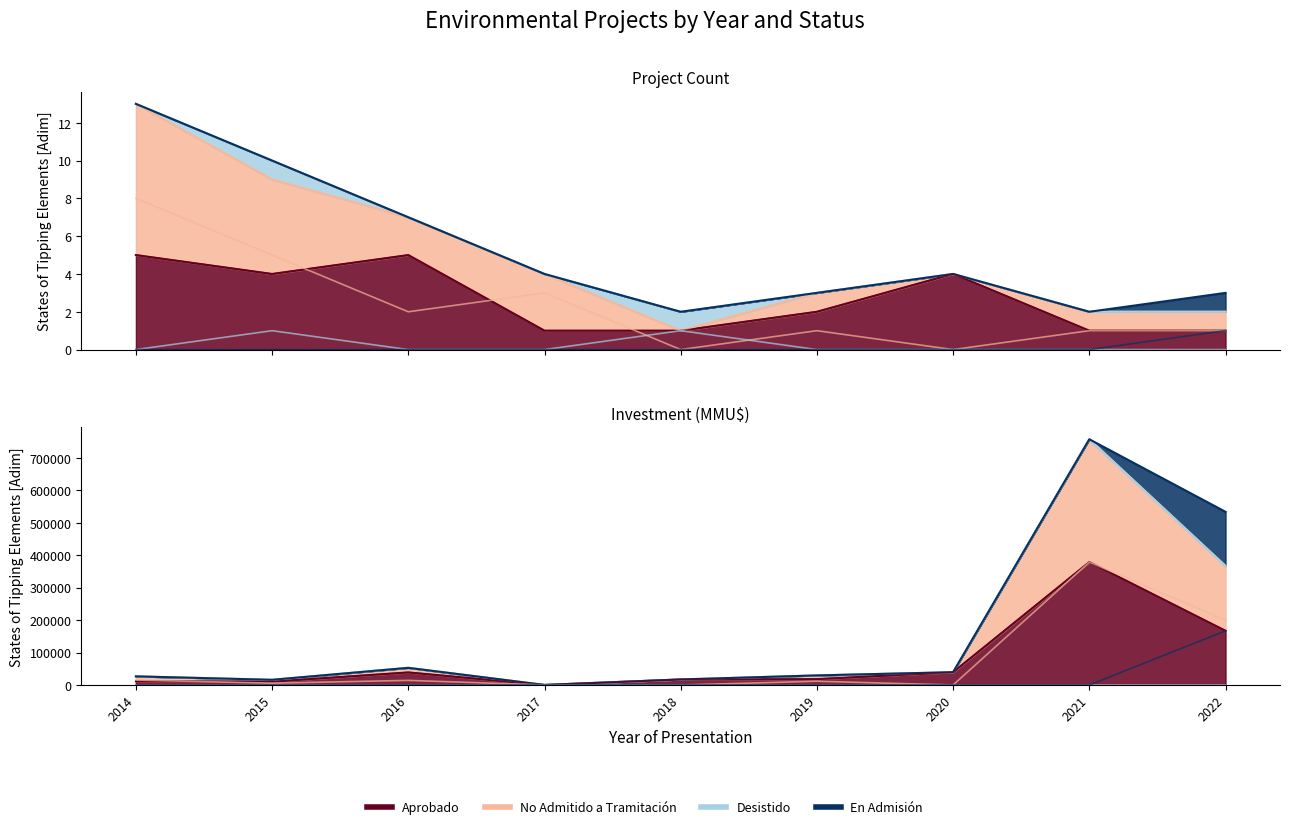

How many times do No Admitido a Tramitación and En Admisión cross each other?

1